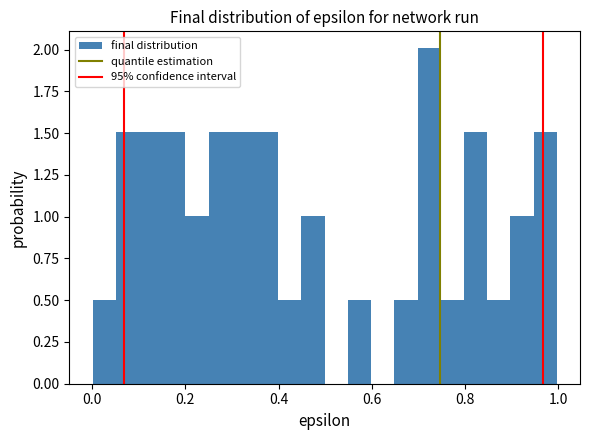

Read against the x-axis, roughly where is the centre of the tallest bar?

0.72